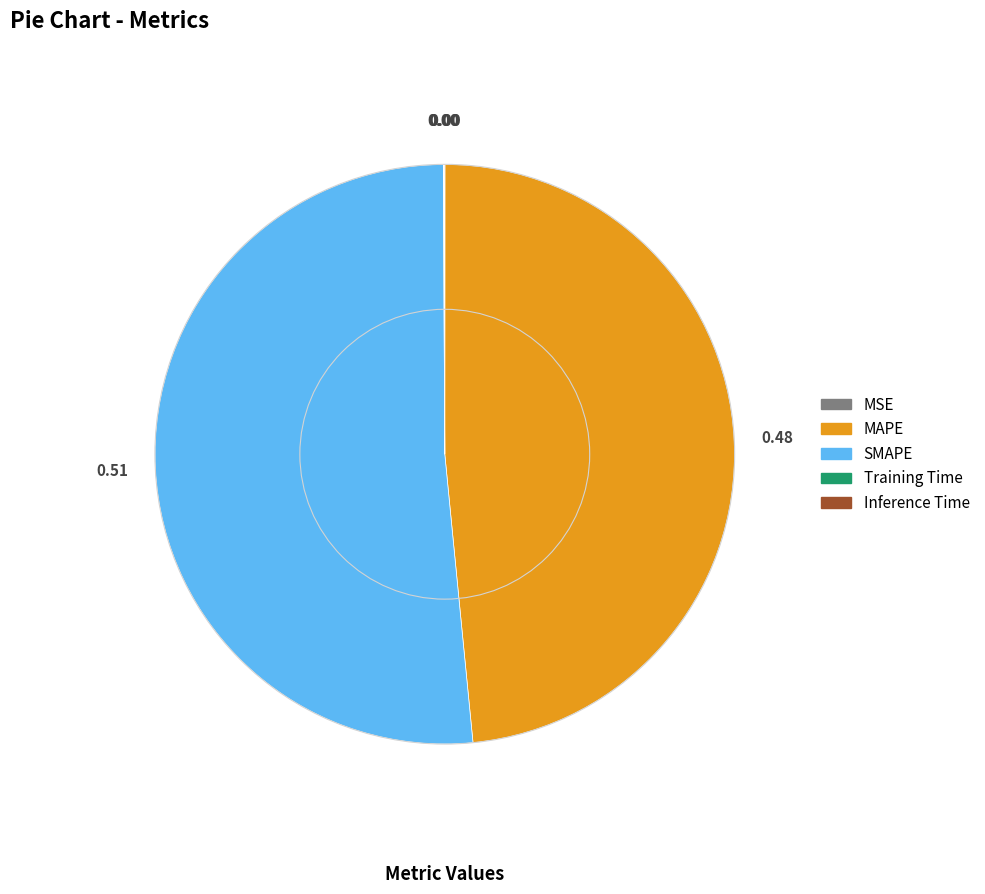

Which category accounts for the majority?

SMAPE